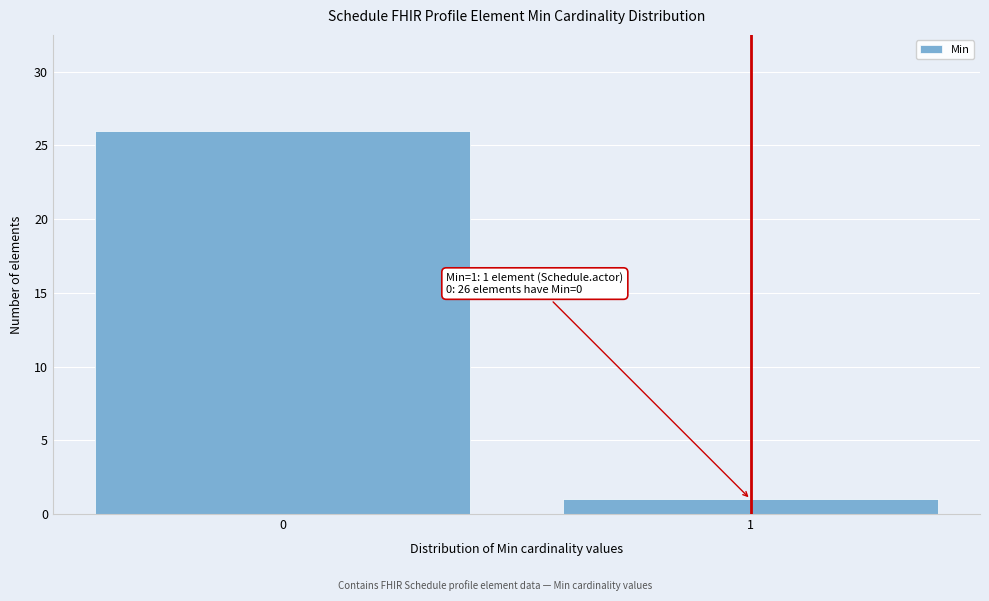

Reading right to left, list all the values displayed in this chart.

1=1	0=26